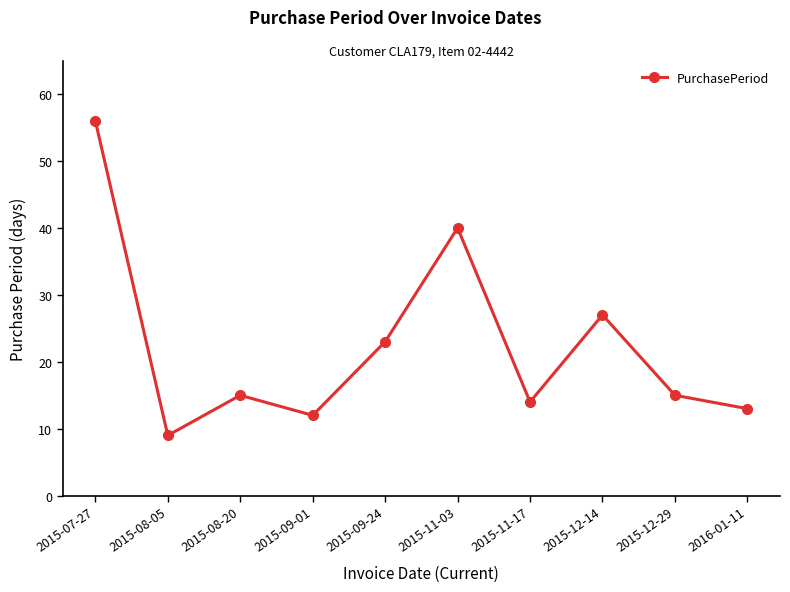

Where is the first local minimum?

2015-08-05